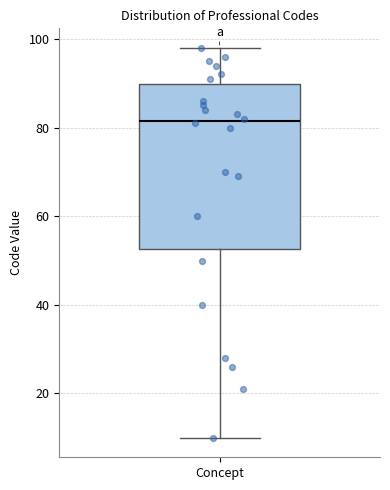

Transcribe this box plot: give where the median line is, the range the box spans, and where the two whiskers end, as read against the y-axis. The values are not printed on the chart, so give them approximately, as read against the axis.

median 82, box 52 to 90, whiskers 10 to 98